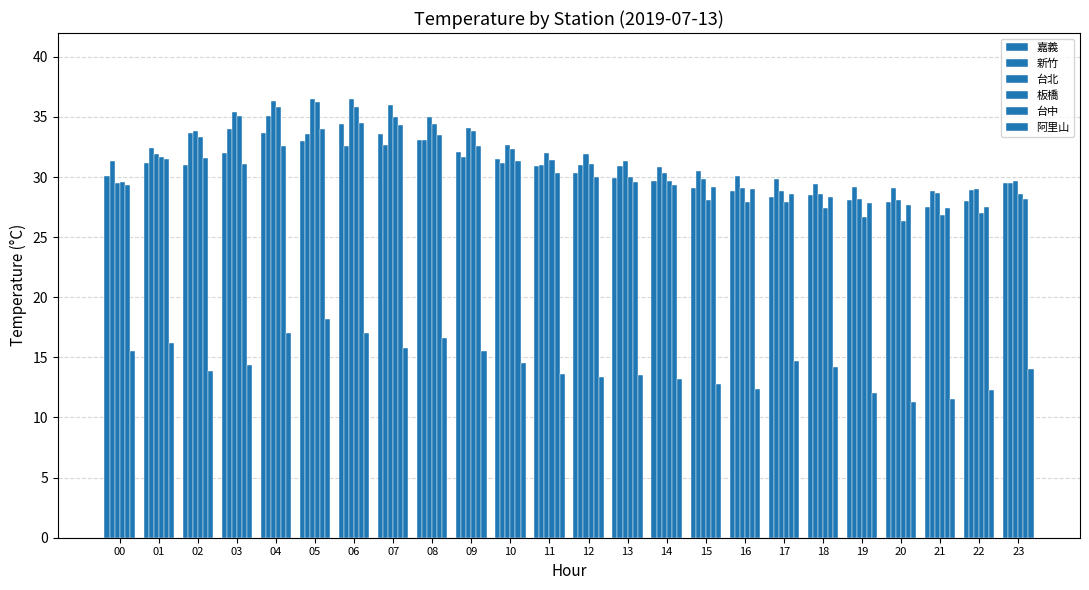

How many values in the 板橋 series are below 31?

12